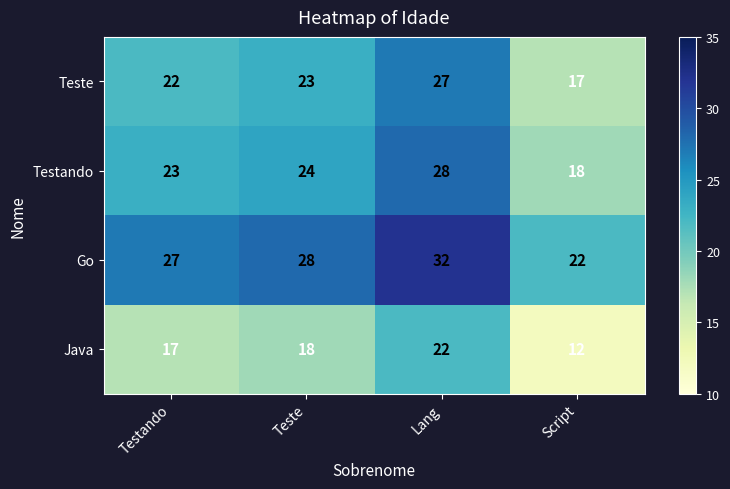

What is the approximate value of Teste at Testando?

22